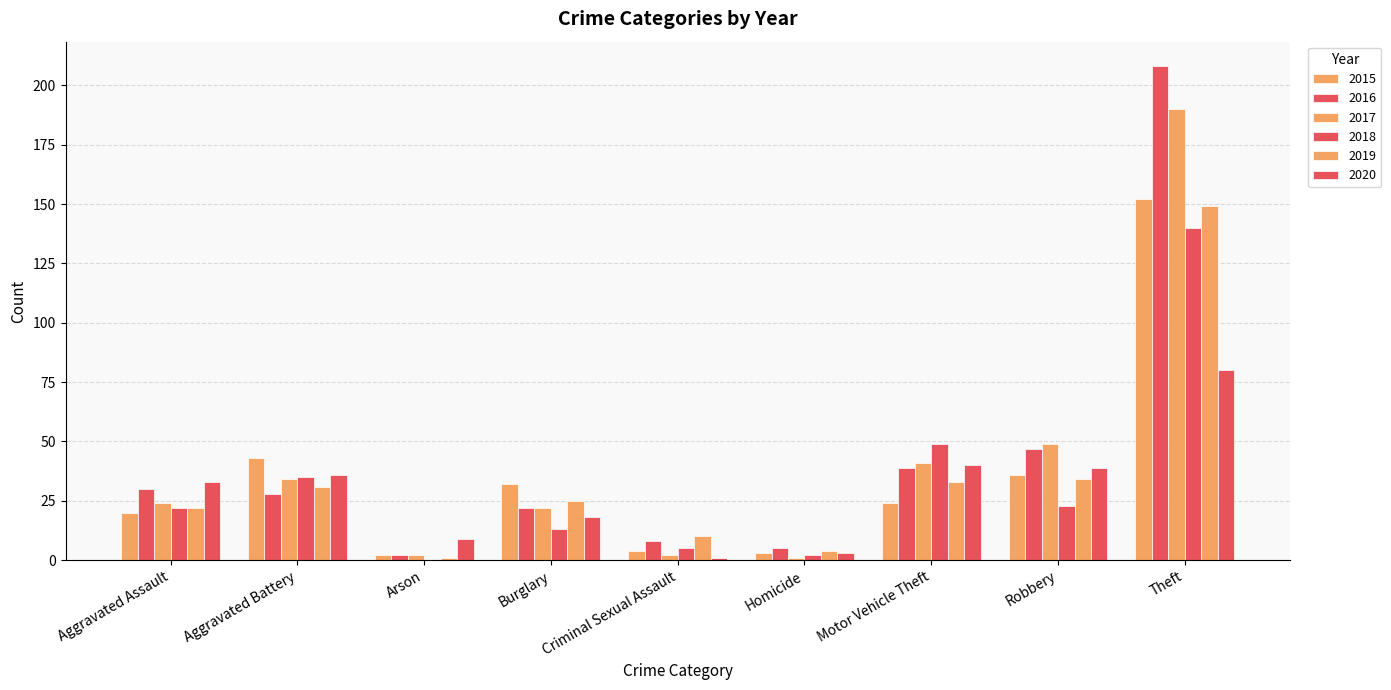

Count the number of categories in the chart.

9